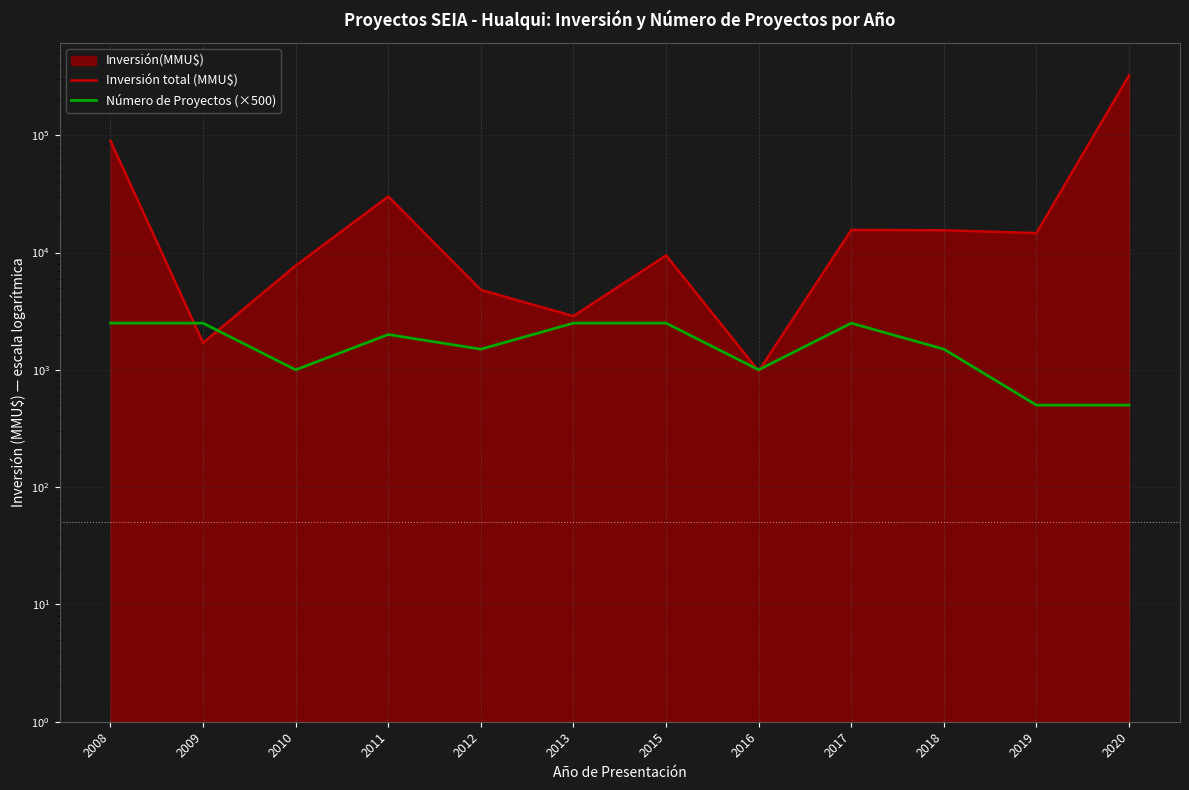

At 2017, list the series in order from smallest to largest.

Número de Proyectos (×500), Inversión total (MMU$)